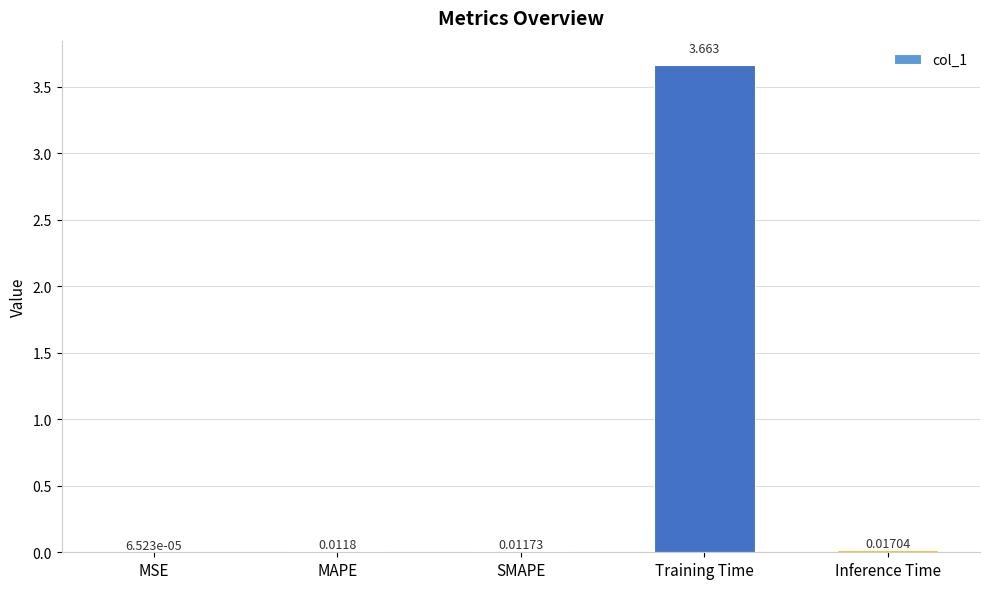

What is the average value?

0.7